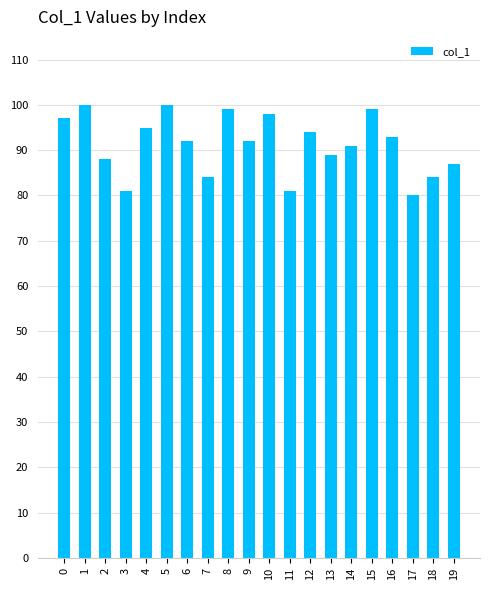

What value does the data have at 4, to the nearest 5?

95